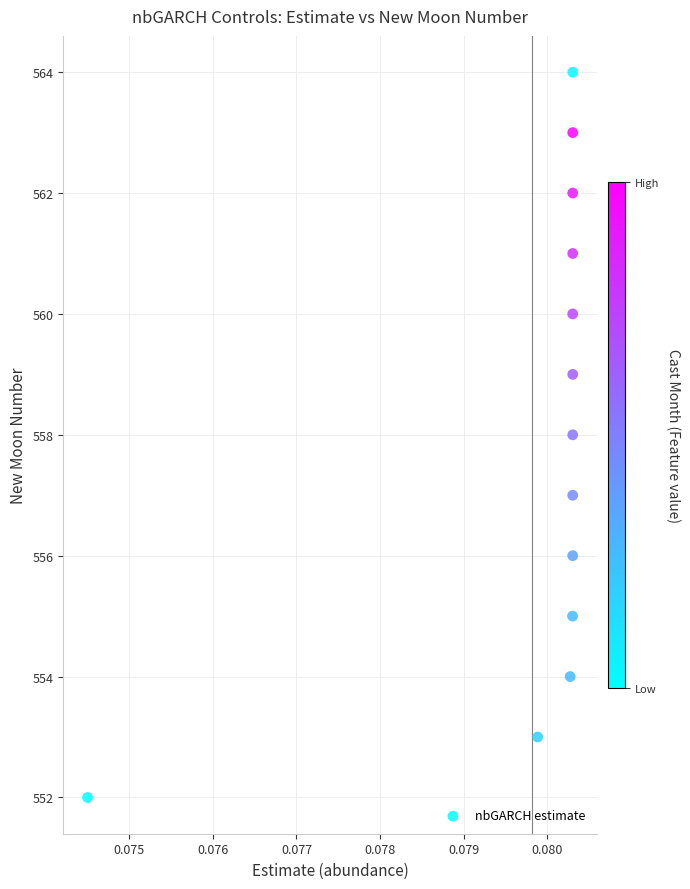

What is the range of Y values (max minus min)?

12